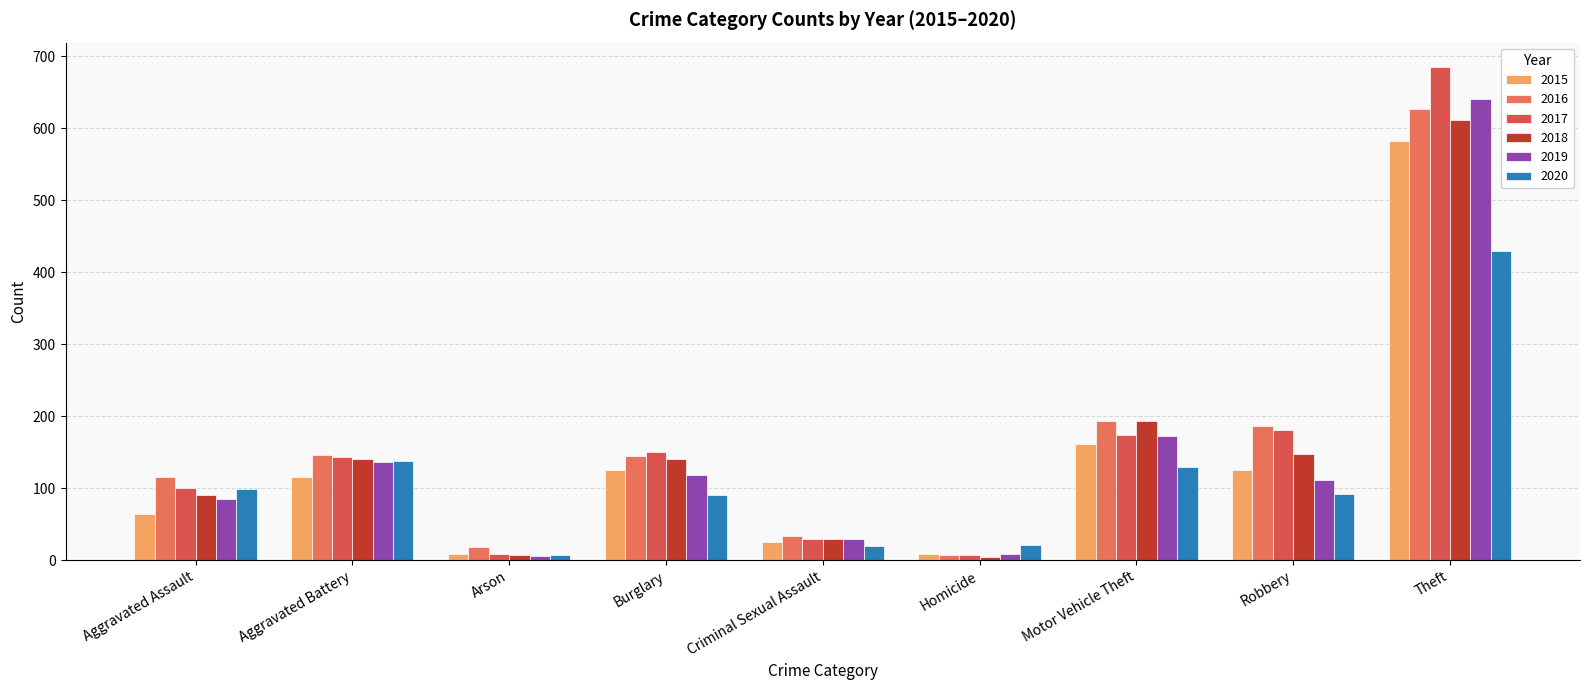

Does the chart contain stacked bars?

No